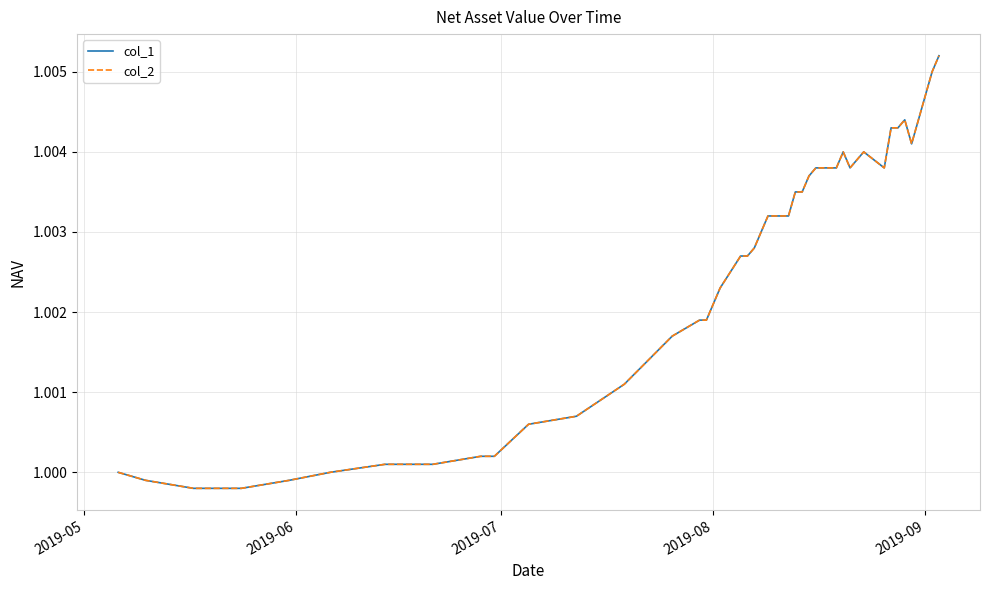

Does the chart have visible grid lines?

Yes